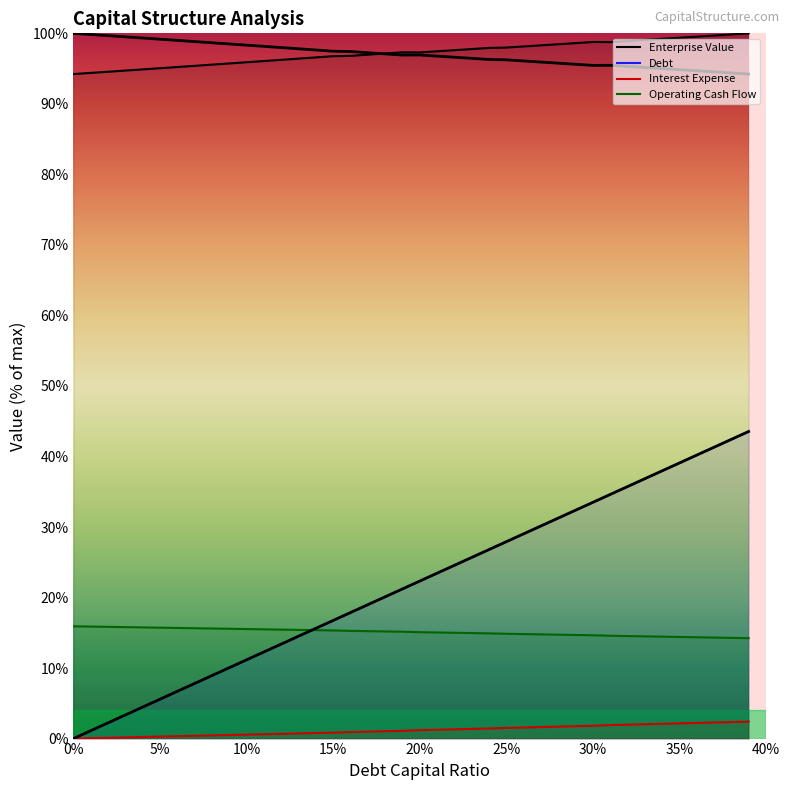

What is the average value of the Operating Cash Flow series?

15.1